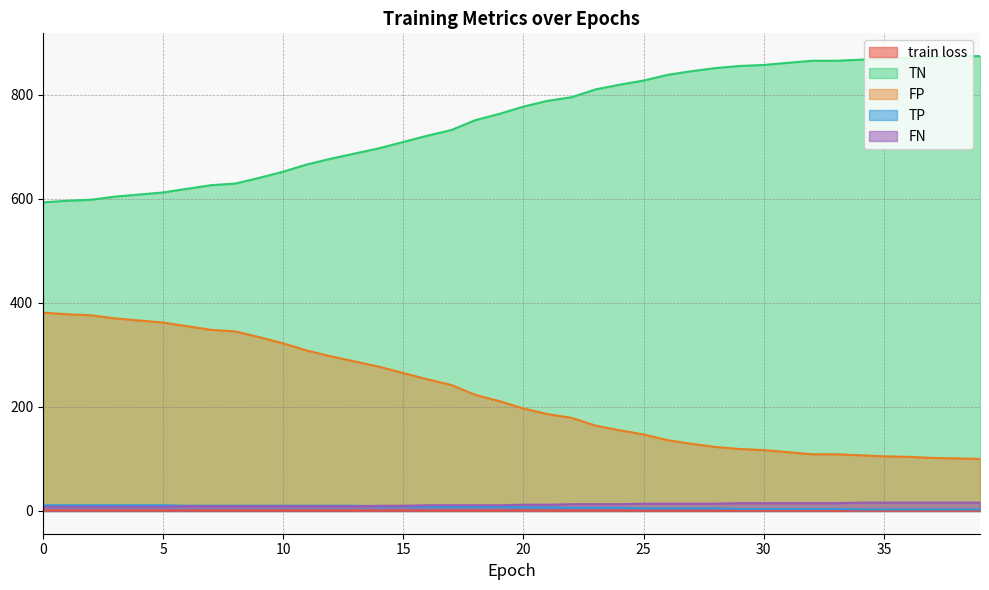

What is the difference between the maximum and minimum values in the TN series?

281.0